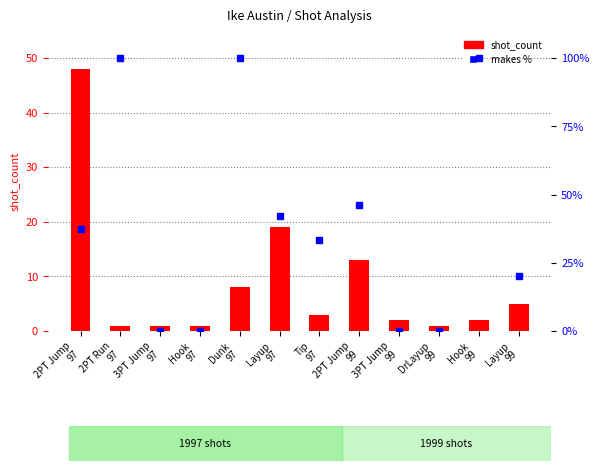

What is the difference between the highest and lowest values at 3PT Jump
99?

2.0